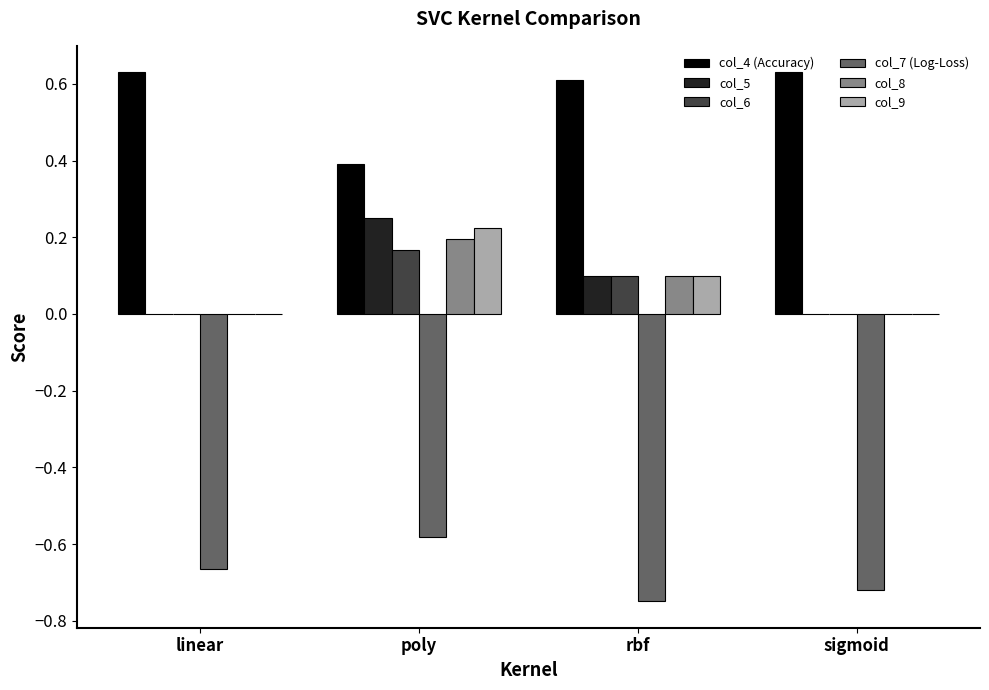

How many groups of bars are there?

4